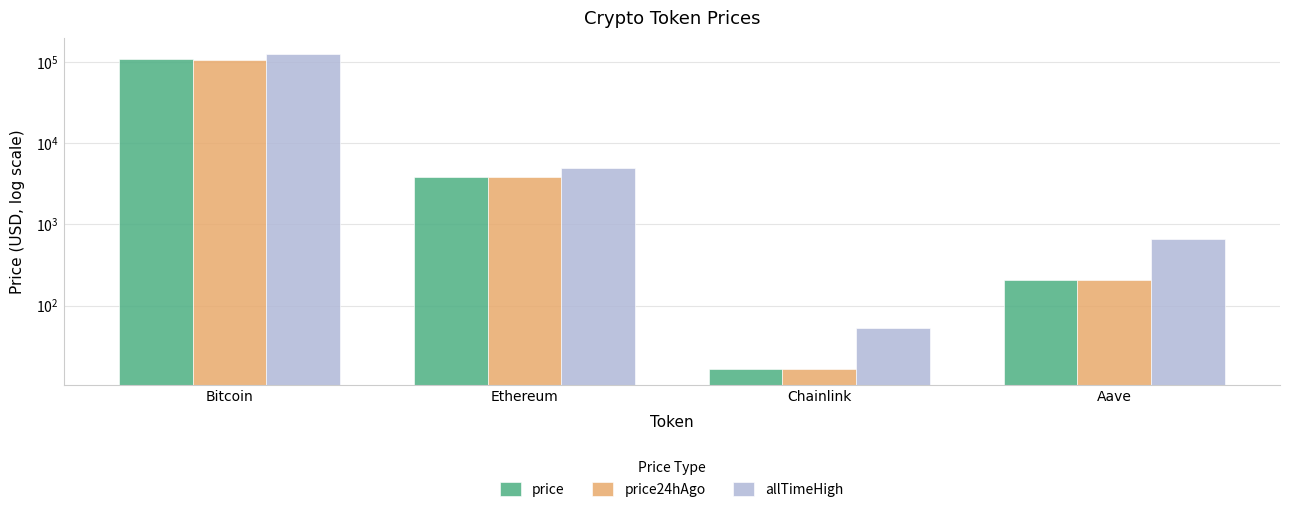

True or false: price has a value of 2261.4 at Ethereum.

False